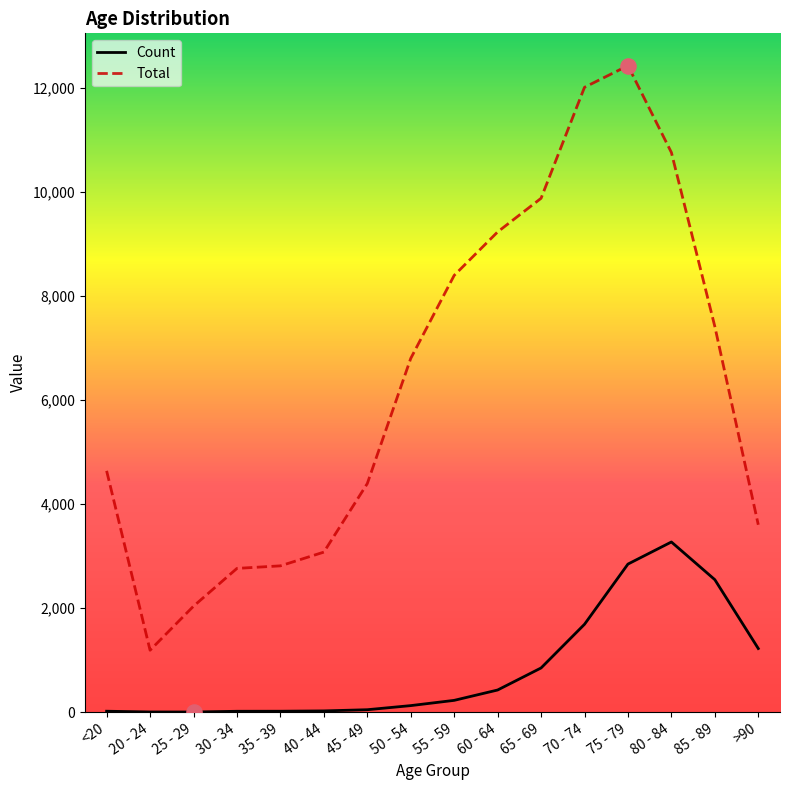

At which category is the sum across all series the highest?

75 - 79